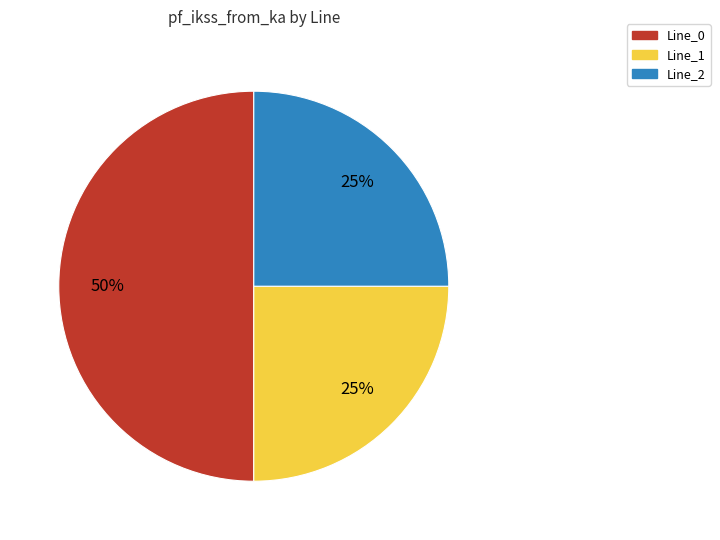

True or false: Line_2 accounts for 25% of the total.

True